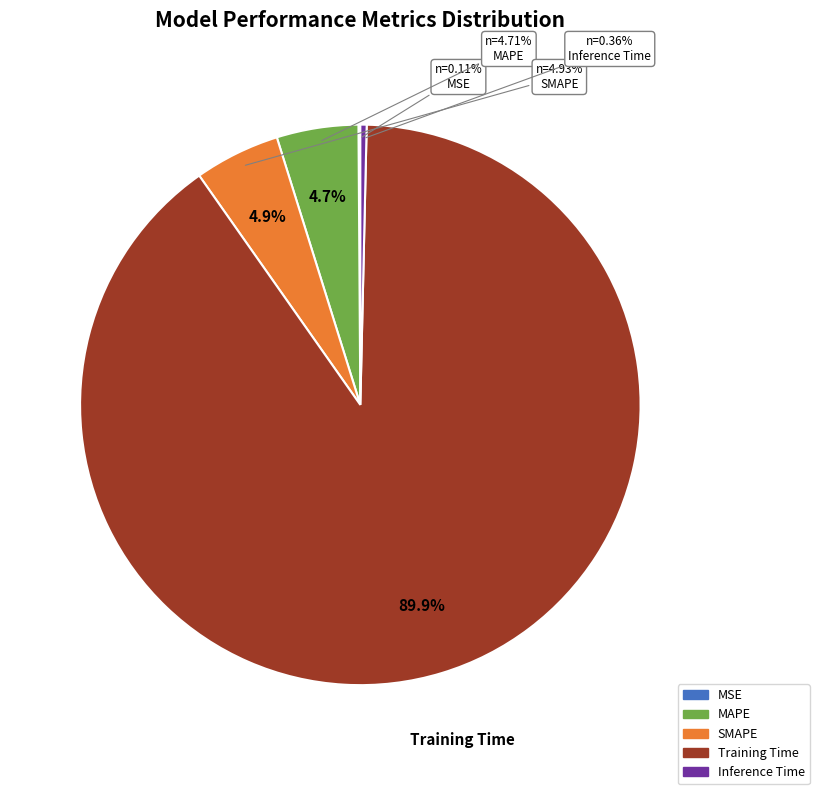

How many segments does this pie chart have?

5